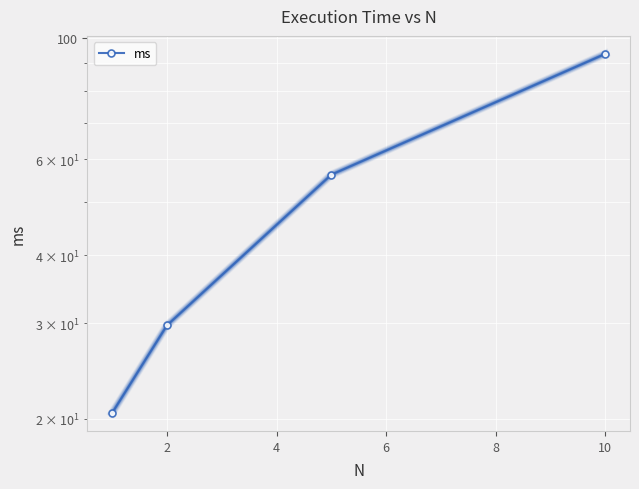

What is the difference between the values at 0 and 2?

9.2